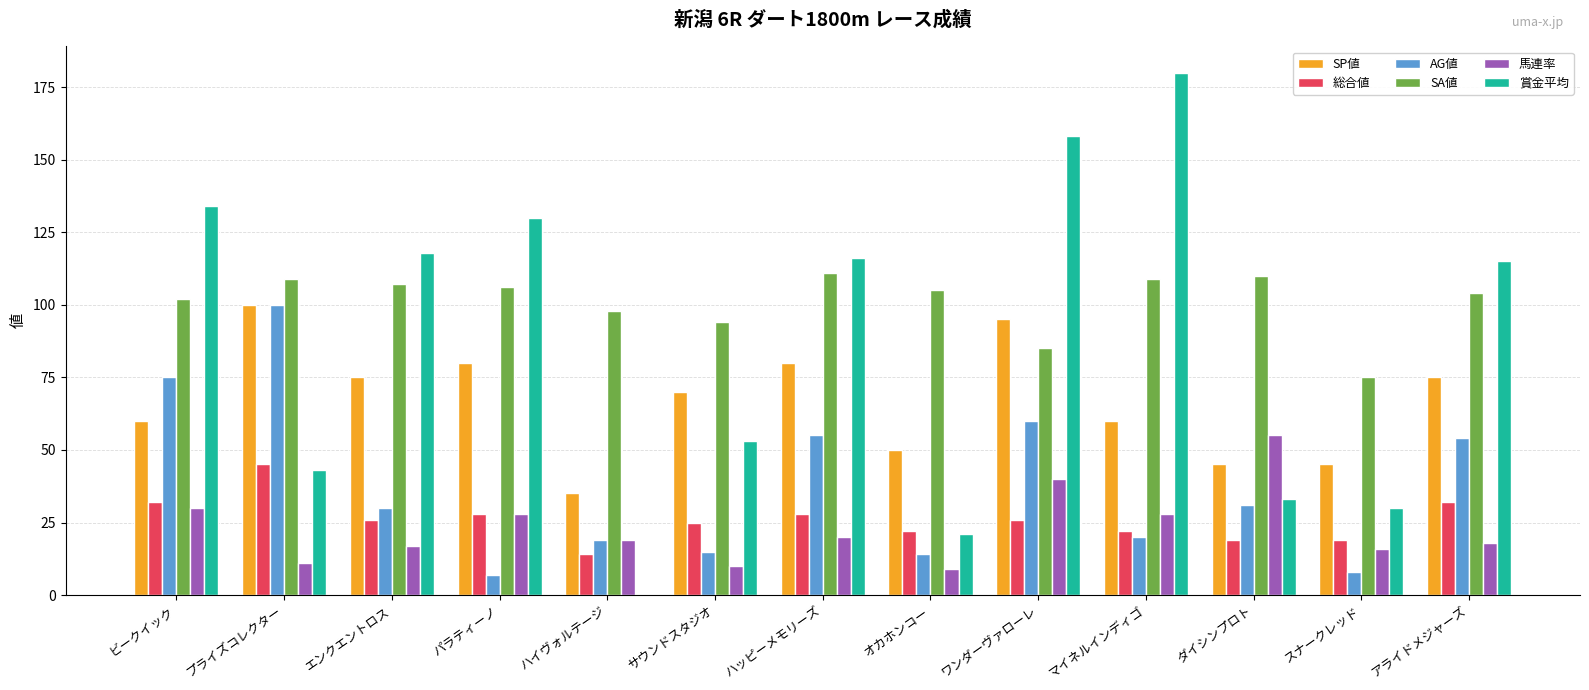

At which label does 賞金平均 first exceed 115?

ビークイック